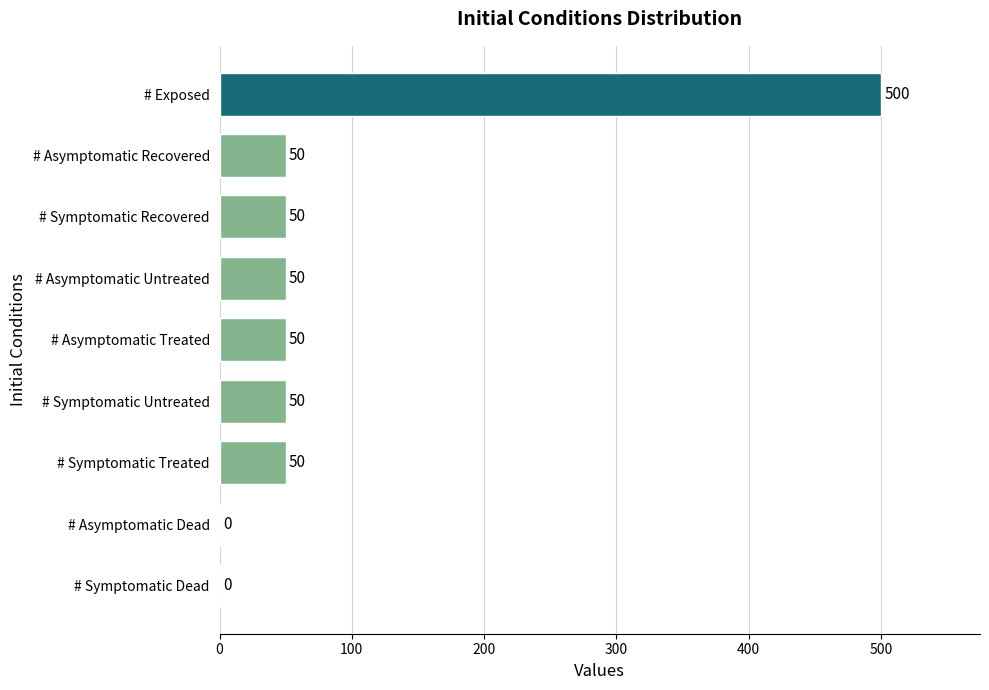

Is it true that the value at # Symptomatic Recovered is 50?

True